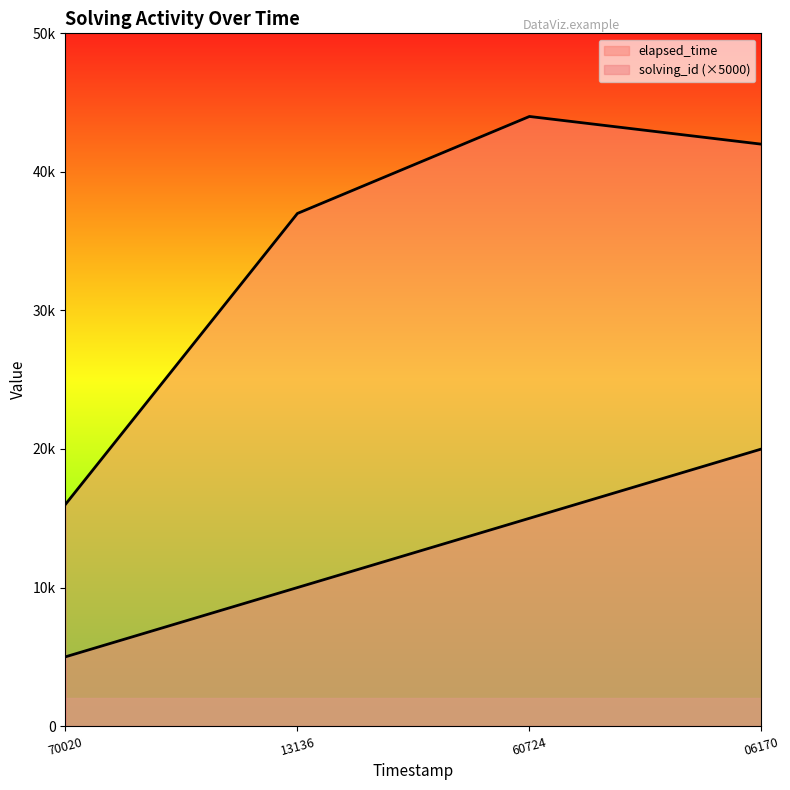

Rank the categories by elapsed_time value from highest to lowest.

60724, 06170, 13136, 70020